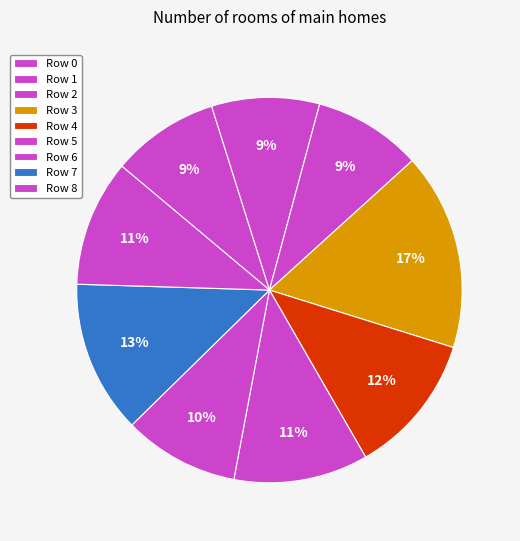

Count the number of slices in the pie.

9